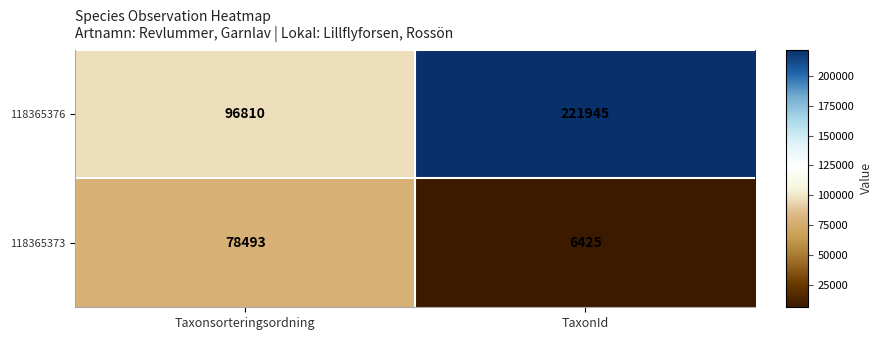

The 118365376 series shows 96810 at Taxonsorteringsordning. True or false?

True